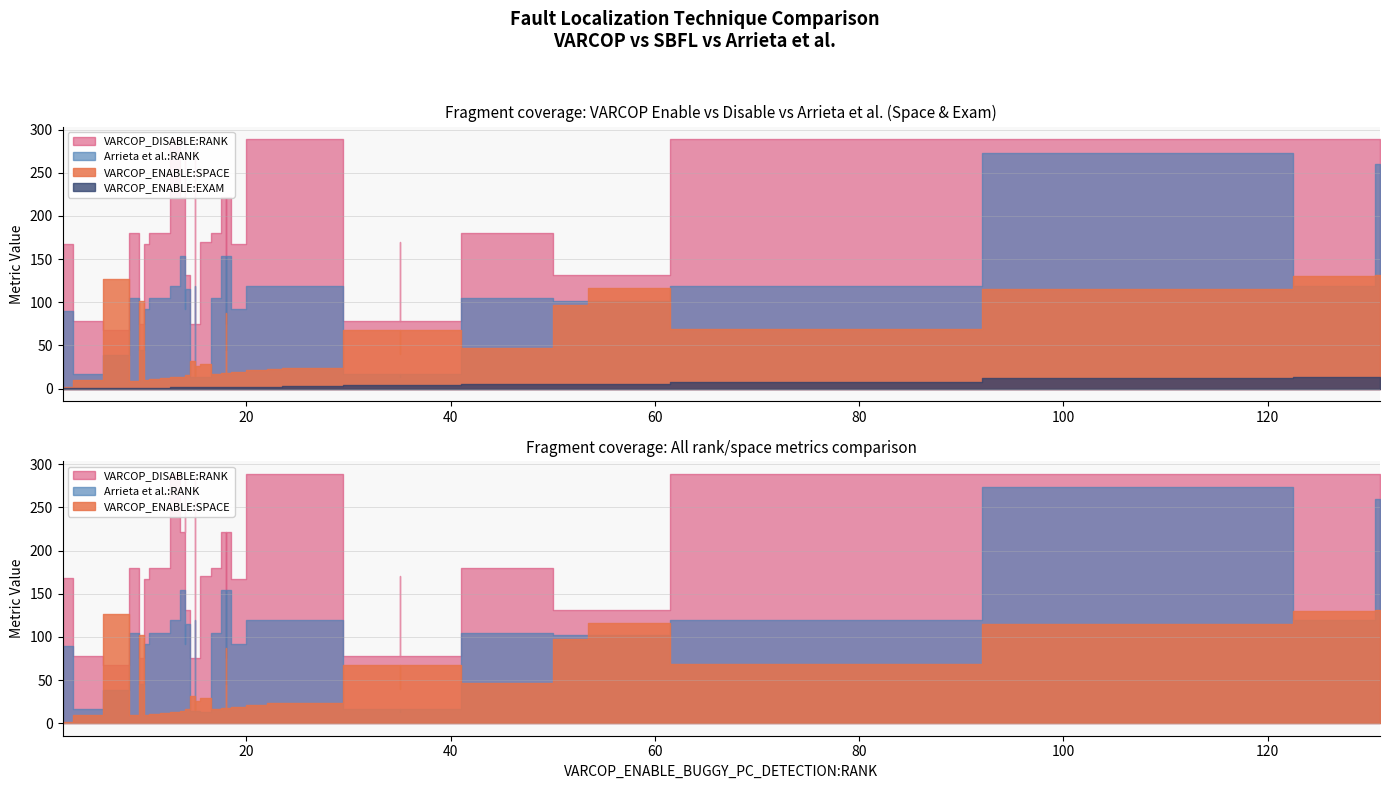

Count the number of data series in this chart.

4